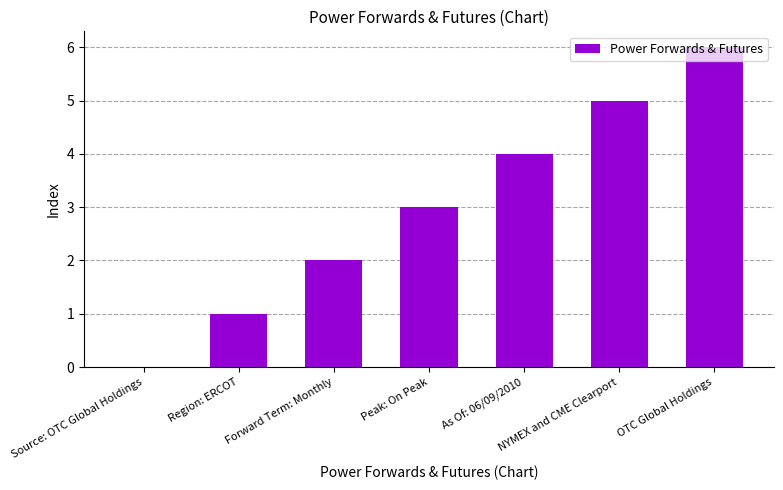

What is the greatest value displayed?

6